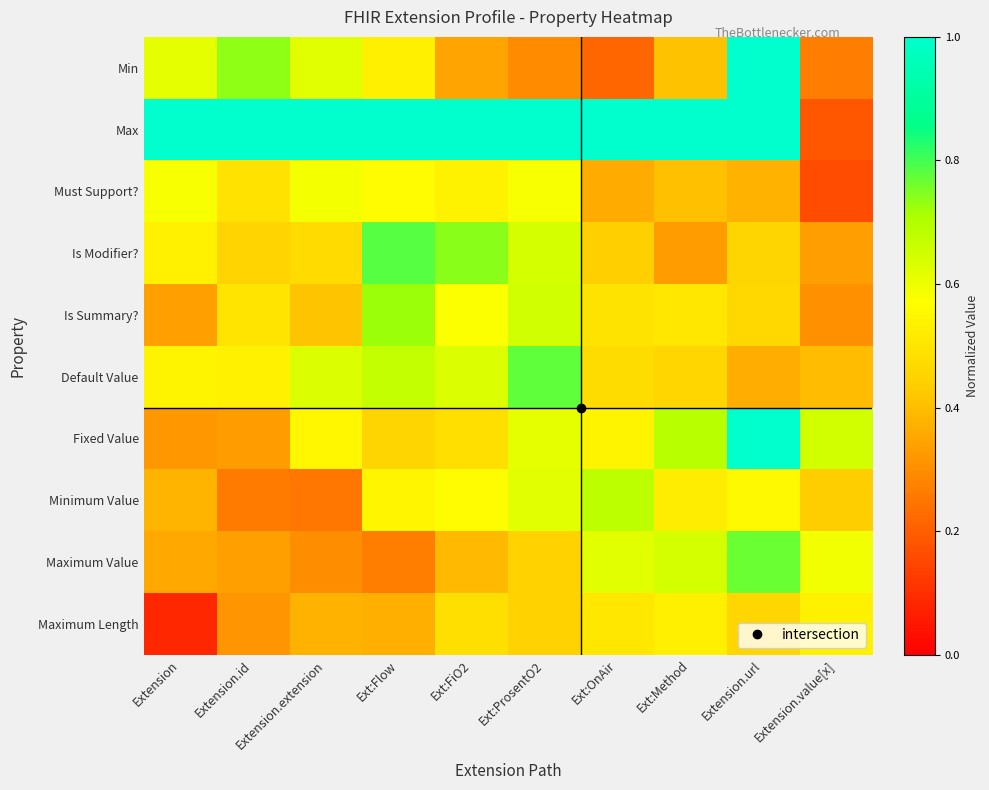

Reading right to left, transcribe all the data shown in this chart.

Min: Extension.value[x]=0.3	Extension.url=1.0	Ext:Method=0.4	Ext:OnAir=0.2	Ext:ProsentO2=0.3	Ext:FiO2=0.3	Ext:Flow=0.5	Extension.extension=0.6	Extension.id=0.7	Extension=0.6
Max: Extension.value[x]=0.2	Extension.url=1.0	Ext:Method=1.0	Ext:OnAir=1.0	Ext:ProsentO2=1.0	Ext:FiO2=1.0	Ext:Flow=1.0	Extension.extension=1.0	Extension.id=1.0	Extension=1.0
Must Support?: Extension.value[x]=0.2	Extension.url=0.4	Ext:Method=0.4	Ext:OnAir=0.4	Ext:ProsentO2=0.6	Ext:FiO2=0.5	Ext:Flow=0.6	Extension.extension=0.6	Extension.id=0.5	Extension=0.6
Is Modifier?: Extension.value[x]=0.3	Extension.url=0.5	Ext:Method=0.3	Ext:OnAir=0.4	Ext:ProsentO2=0.6	Ext:FiO2=0.7	Ext:Flow=0.8	Extension.extension=0.5	Extension.id=0.5	Extension=0.5
Is Summary?: Extension.value[x]=0.3	Extension.url=0.5	Ext:Method=0.5	Ext:OnAir=0.5	Ext:ProsentO2=0.6	Ext:FiO2=0.6	Ext:Flow=0.7	Extension.extension=0.4	Extension.id=0.5	Extension=0.3
Default Value: Extension.value[x]=0.4	Extension.url=0.4	Ext:Method=0.5	Ext:OnAir=0.5	Ext:ProsentO2=0.8	Ext:FiO2=0.6	Ext:Flow=0.7	Extension.extension=0.6	Extension.id=0.5	Extension=0.5
Fixed Value: Extension.value[x]=0.6	Extension.url=1.0	Ext:Method=0.7	Ext:OnAir=0.5	Ext:ProsentO2=0.6	Ext:FiO2=0.5	Ext:Flow=0.5	Extension.extension=0.5	Extension.id=0.3	Extension=0.3
Minimum Value: Extension.value[x]=0.4	Extension.url=0.6	Ext:Method=0.5	Ext:OnAir=0.7	Ext:ProsentO2=0.6	Ext:FiO2=0.6	Ext:Flow=0.5	Extension.extension=0.3	Extension.id=0.3	Extension=0.4
Maximum Value: Extension.value[x]=0.6	Extension.url=0.8	Ext:Method=0.6	Ext:OnAir=0.6	Ext:ProsentO2=0.4	Ext:FiO2=0.4	Ext:Flow=0.3	Extension.extension=0.3	Extension.id=0.3	Extension=0.4
Maximum Length: Extension.value[x]=0.5	Extension.url=0.5	Ext:Method=0.5	Ext:OnAir=0.5	Ext:ProsentO2=0.4	Ext:FiO2=0.5	Ext:Flow=0.4	Extension.extension=0.4	Extension.id=0.3	Extension=0.1